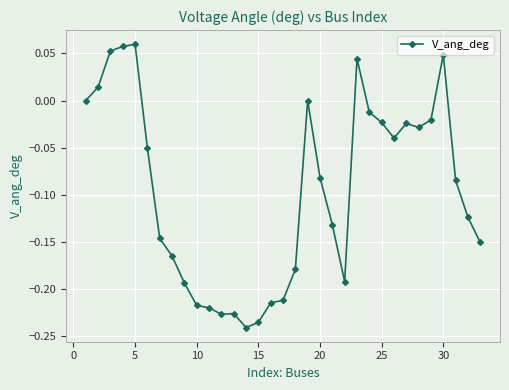

Does the chart have visible grid lines?

Yes